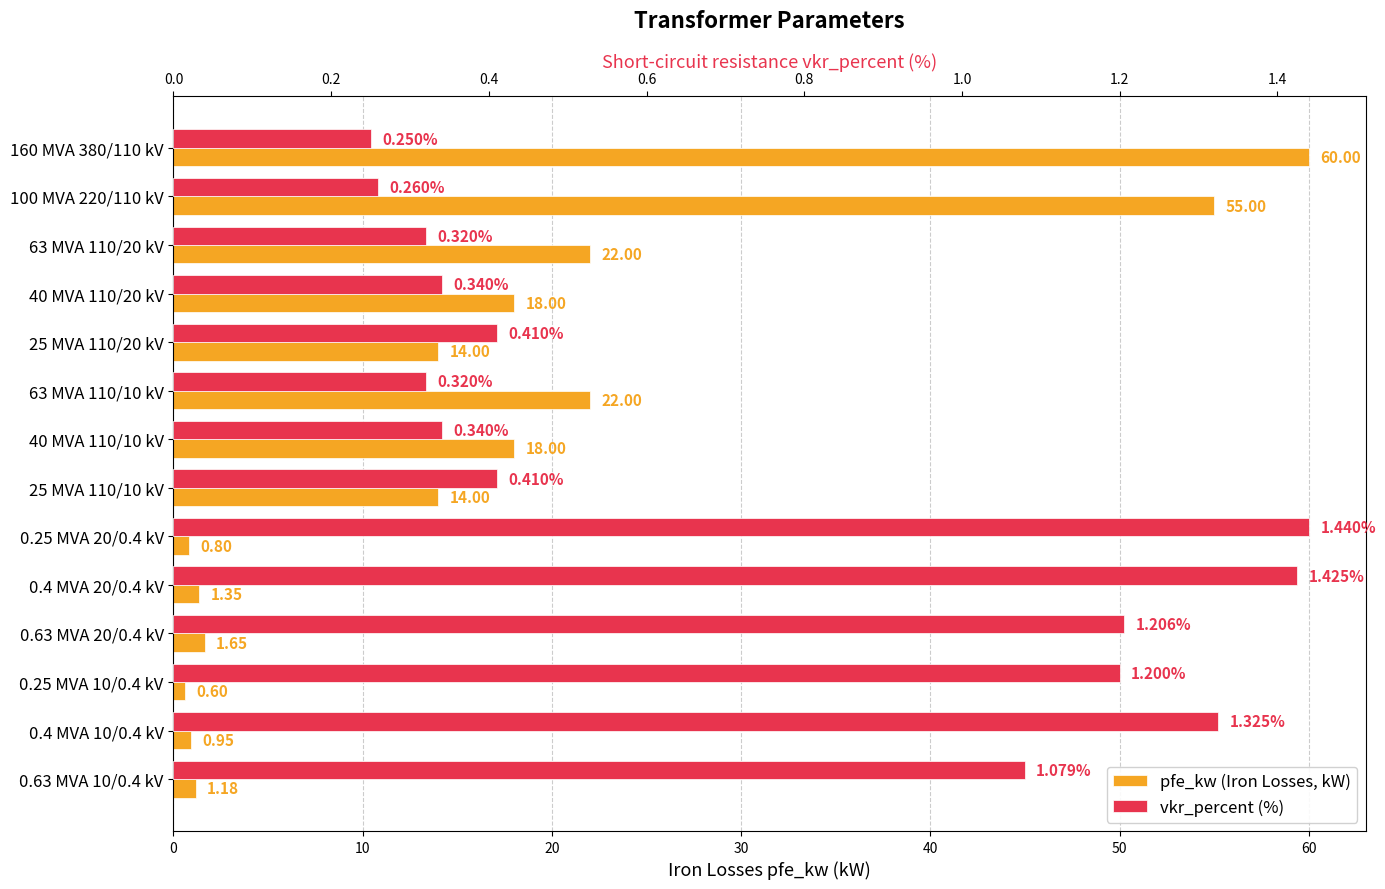

Between 25 MVA 110/20 kV and 100 MVA 220/110 kV, which is larger?

100 MVA 220/110 kV